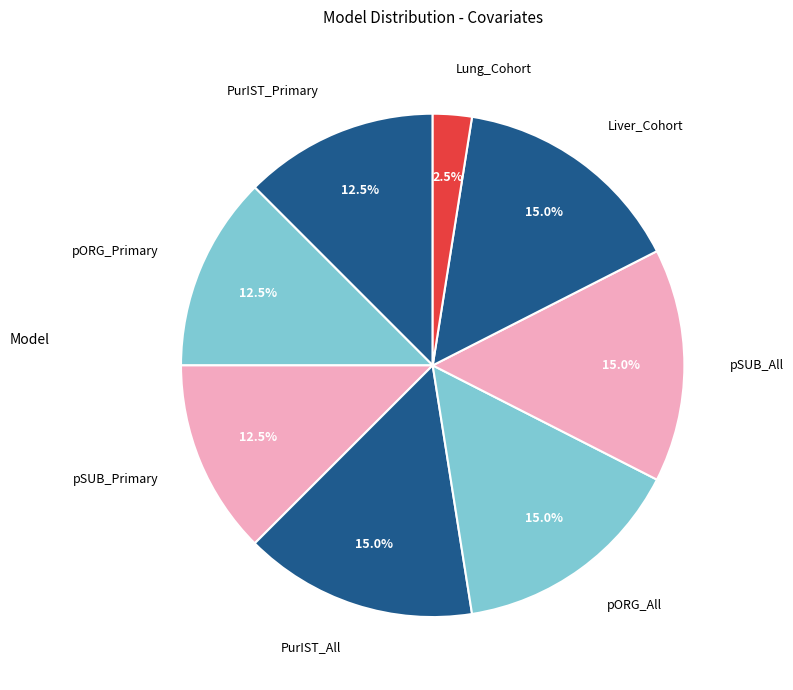

What is the smallest slice in the pie chart?

Lung_Cohort